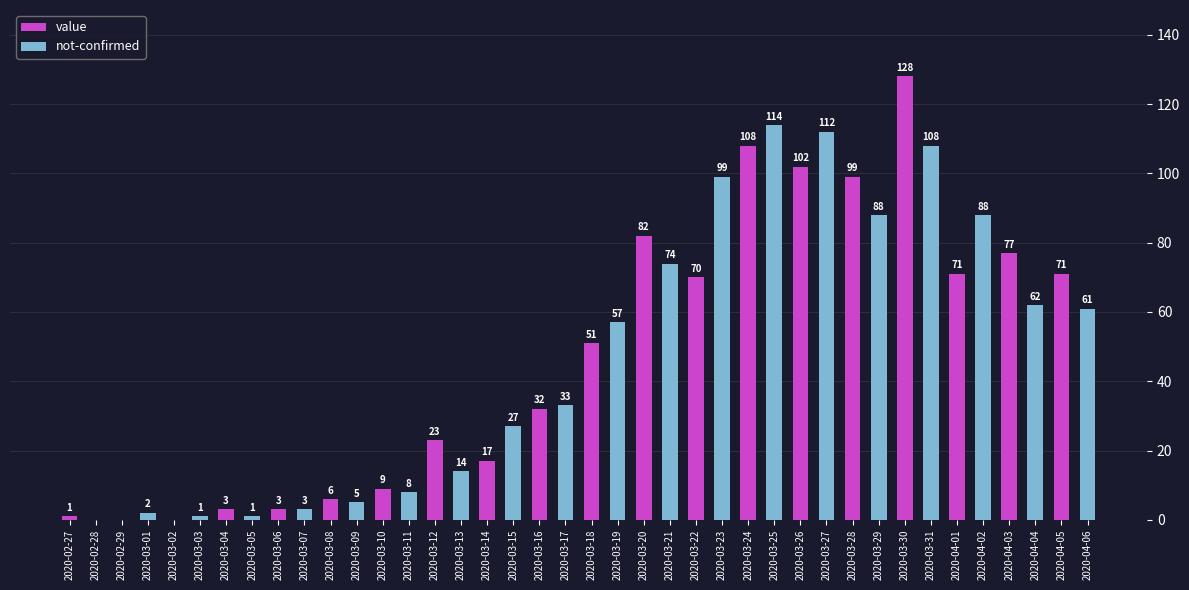

How many positive values does the not-confirmed series have?

19